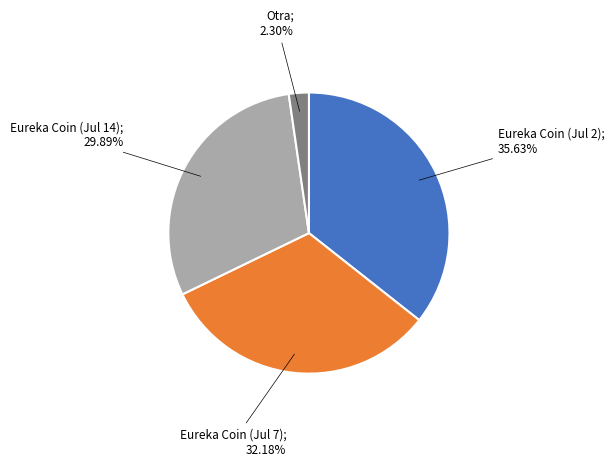

Does any single category account for the majority?

No